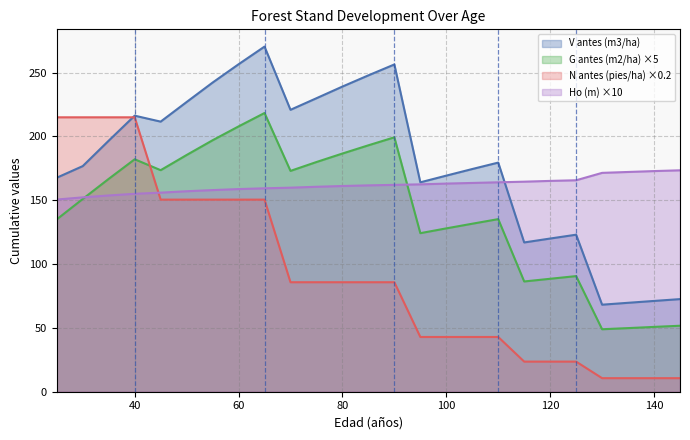

Does the chart display data point markers on the line(s)?

No